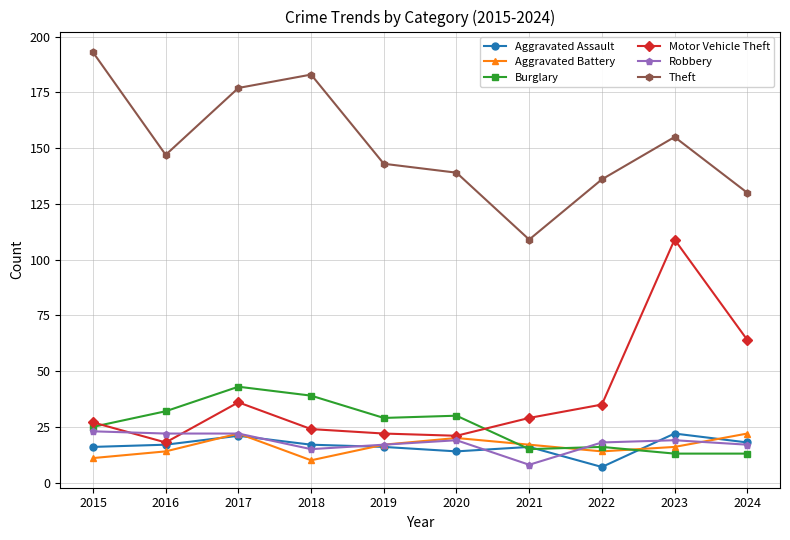

How many data points does each series have?

10